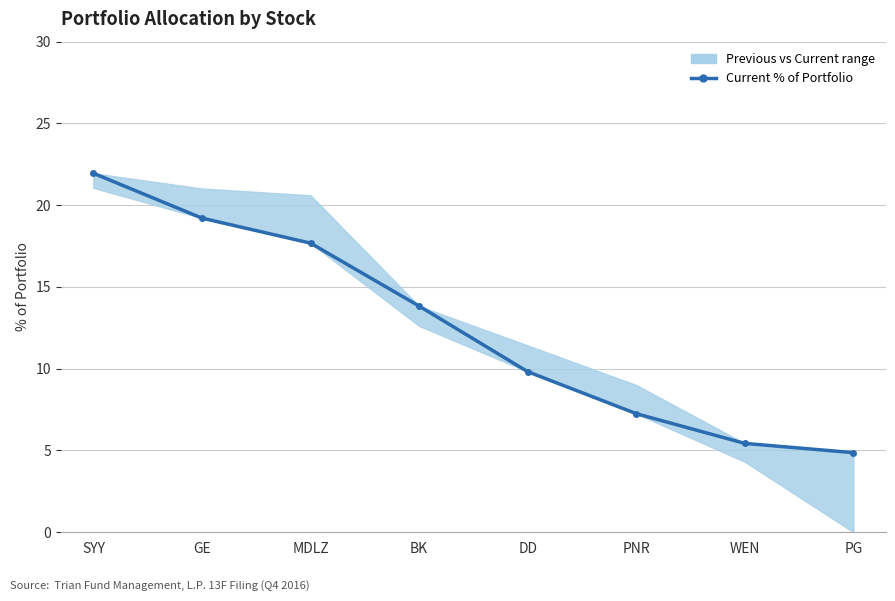

Is it true that the value at BK is 23.0?

False